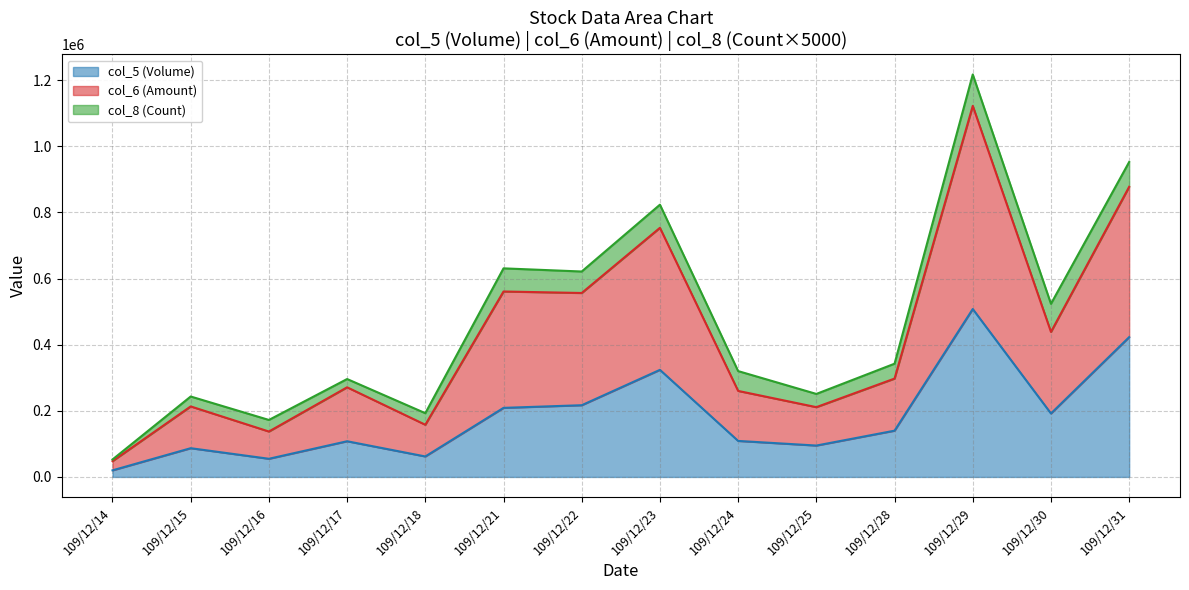

What is the value of the col_5 (Volume) point at the 1st from the left?

20000